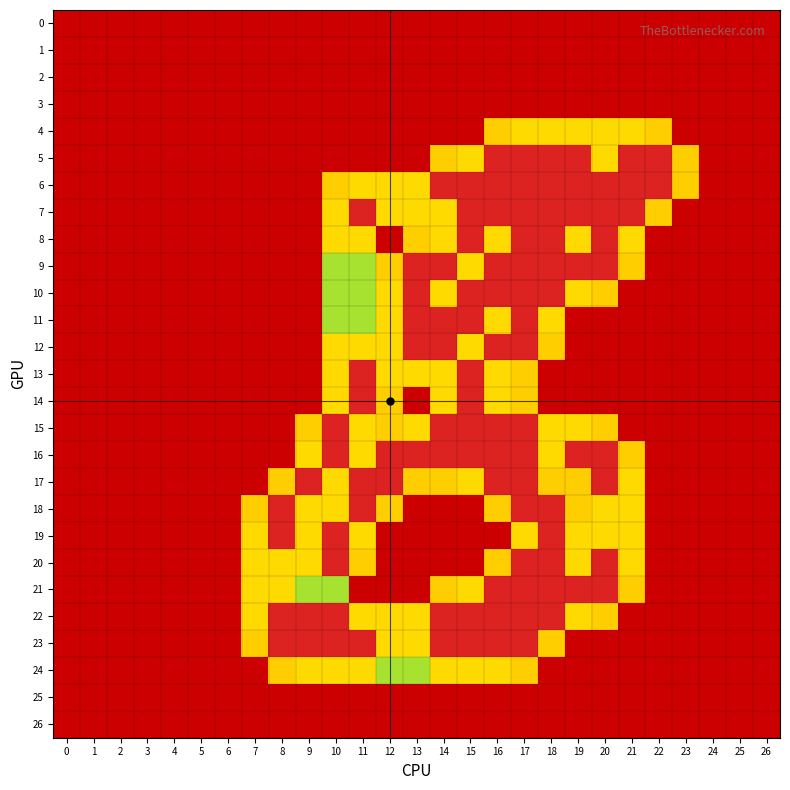

Which series has the largest total across all categories?

22